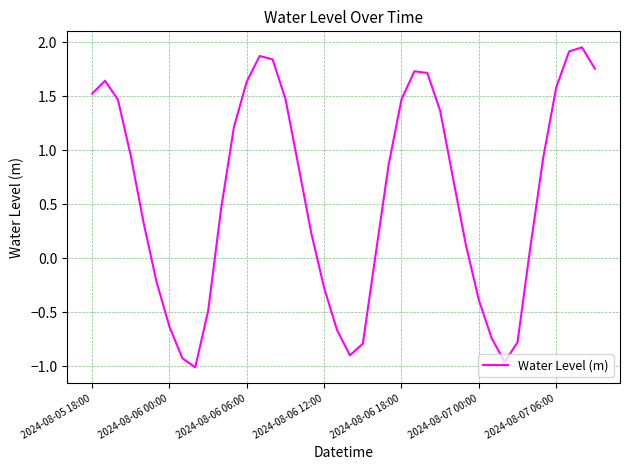

How many negative values are there?

13